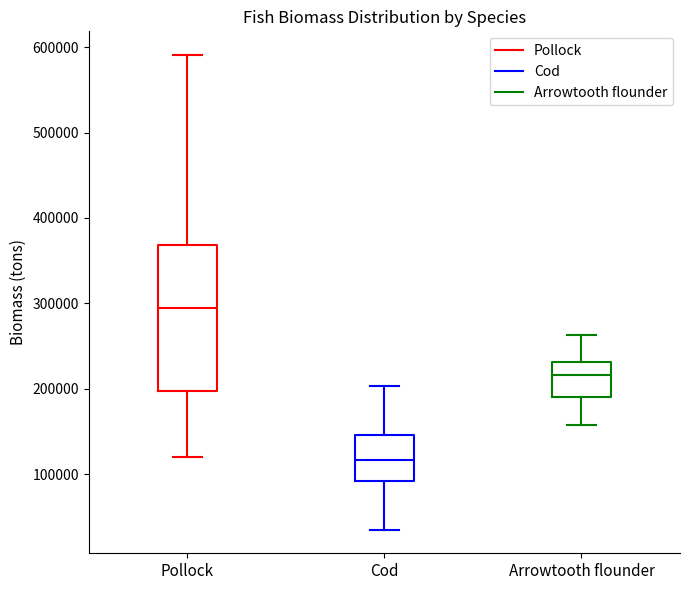

Which box has the lowest median line?

Cod